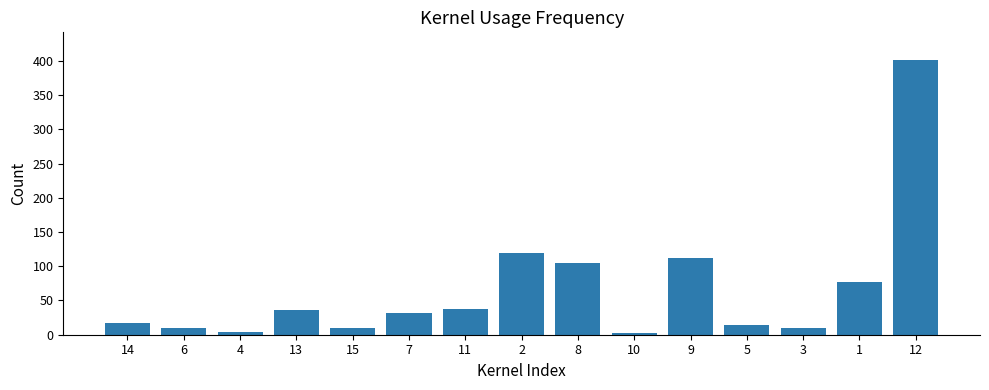

What is the change in value from 11 to 12?

+364.5